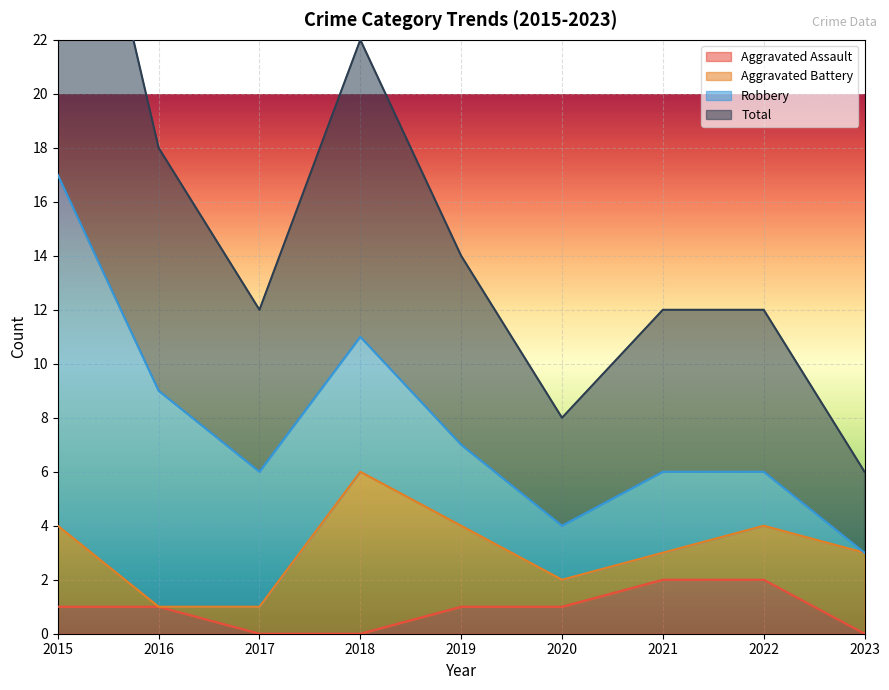

The Aggravated Assault series shows 1 at 2020. True or false?

True